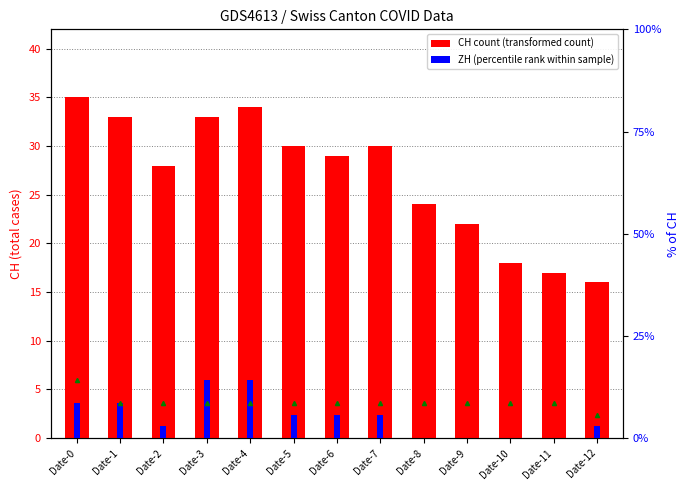

What is the difference between the highest and lowest values at Date-1?

24.4